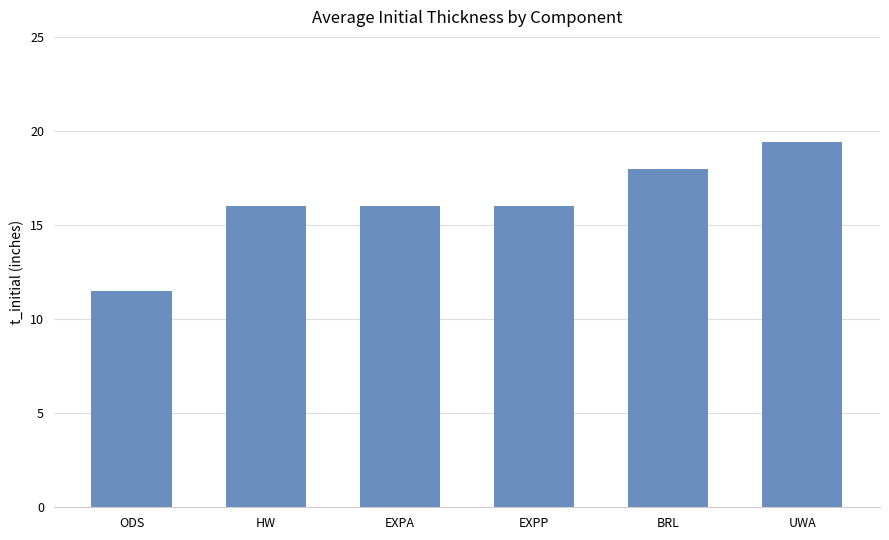

Which label corresponds to the largest value in the chart?

UWA